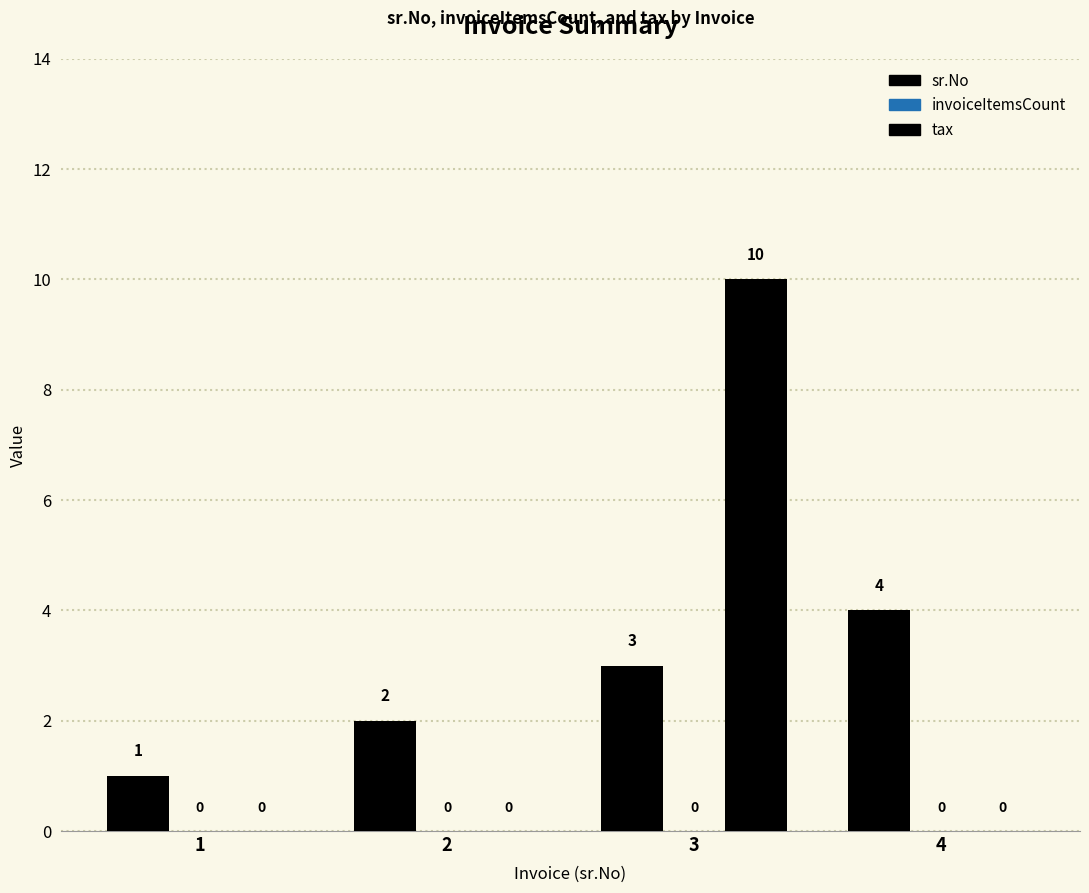

Which series has the widest spread of values?

tax